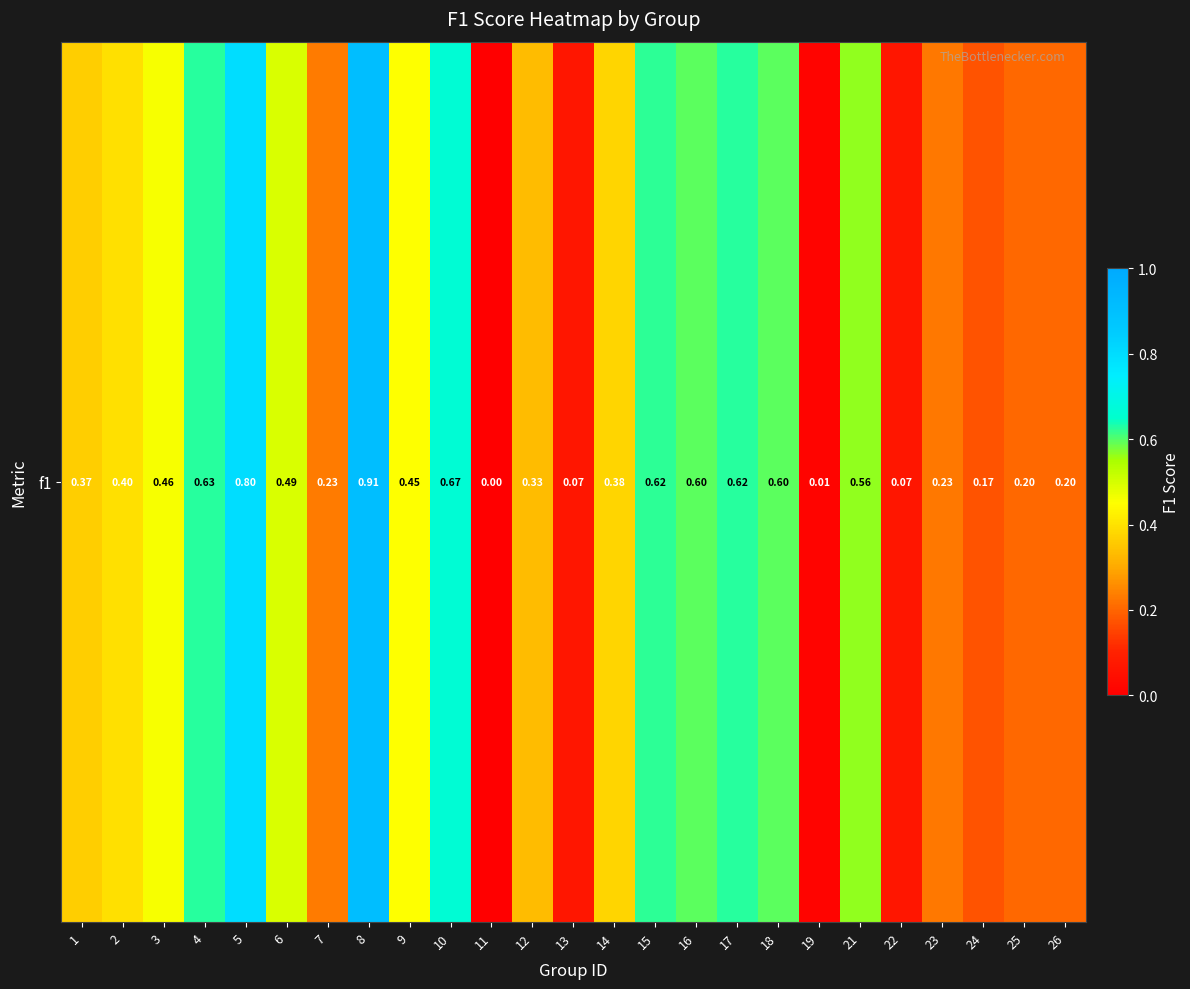

Which category has the lowest value across all series?

11